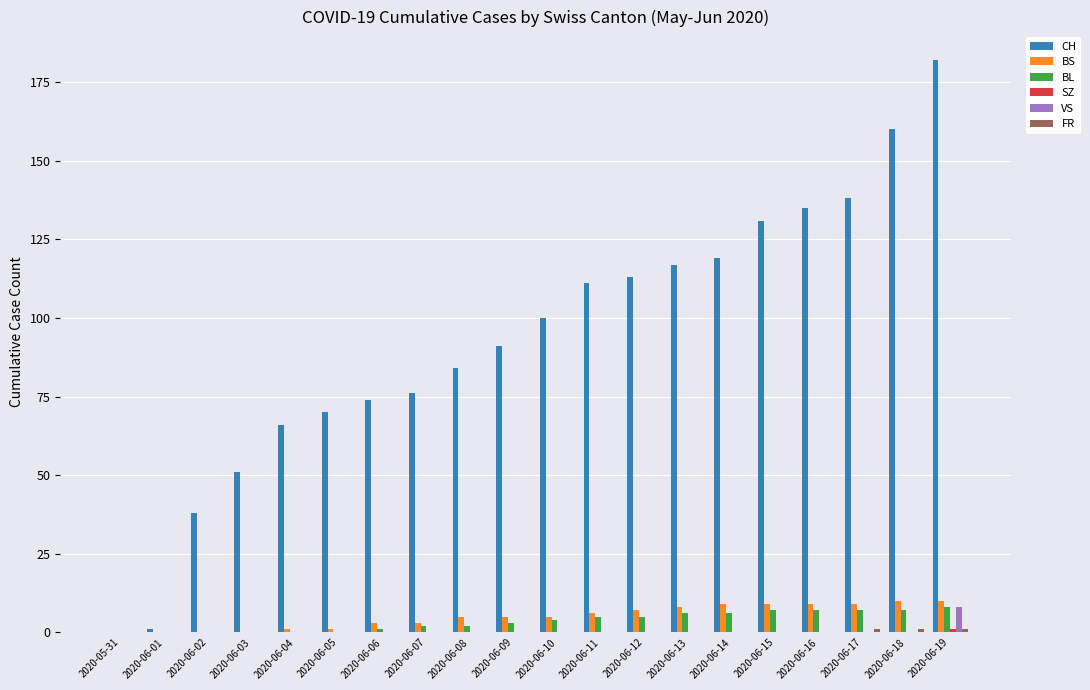

True or false: BS has a value of 10 at 2020-06-18.

True